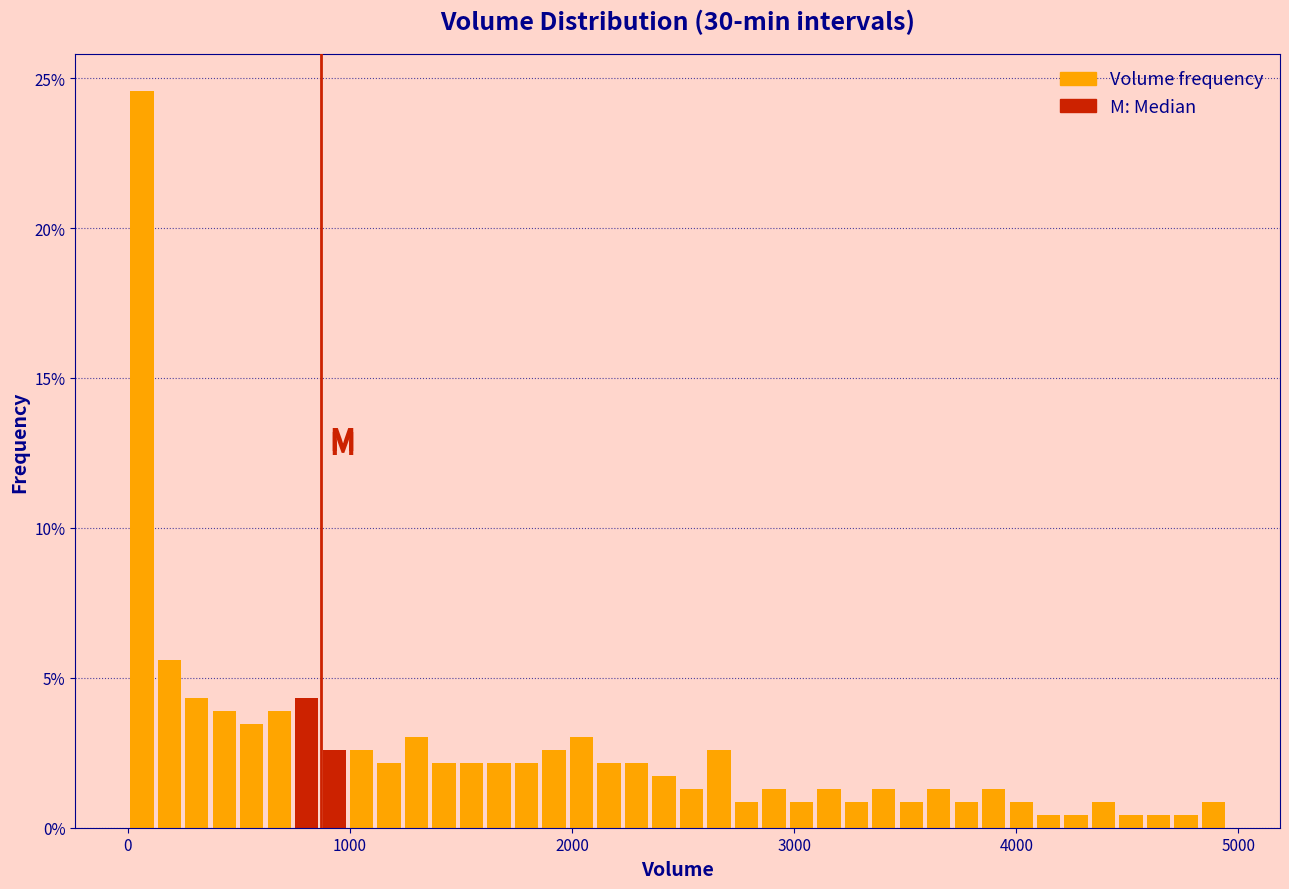

Read against the x-axis, roughly where is the centre of the tallest bar?

100